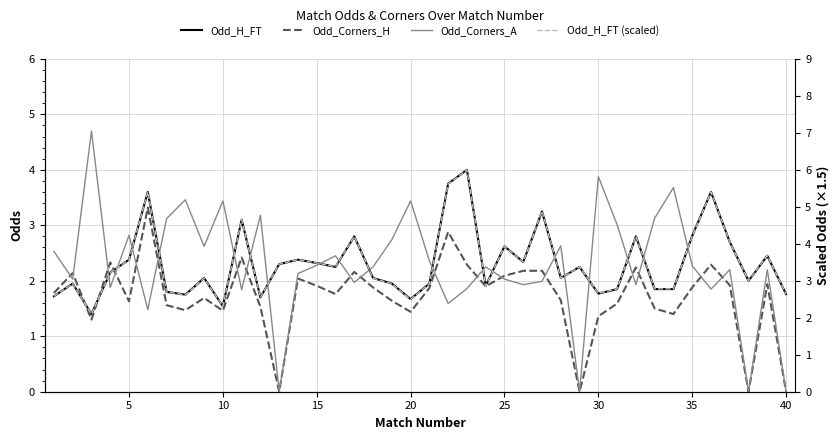

What is the difference between the second highest and minimum values in the Odd_Corners_A series?

3.9